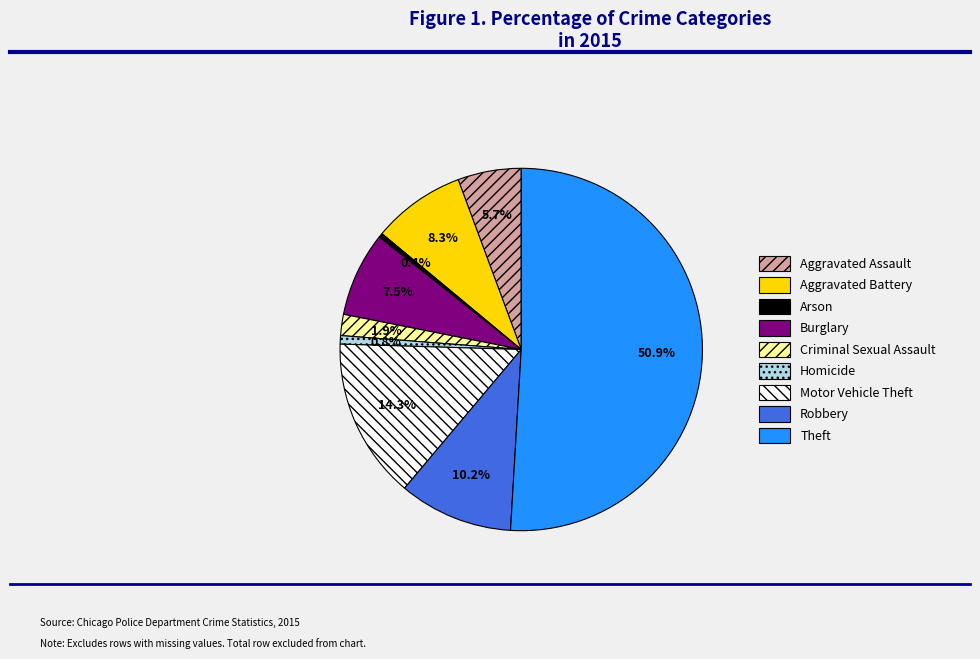

To the nearest percent, what is the combined percentage of Theft and Homicide?

52%